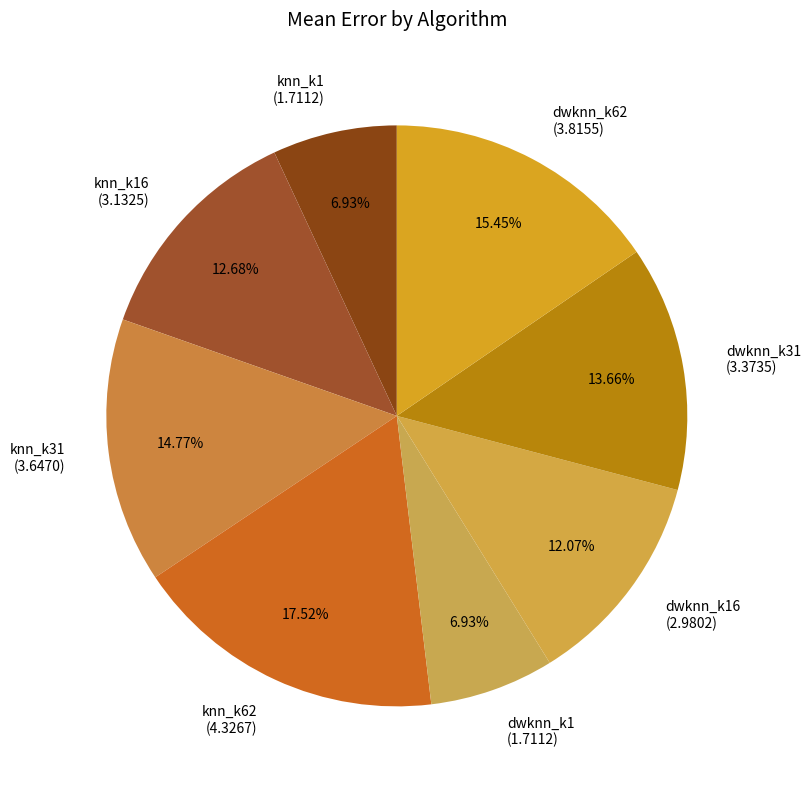

Which category has the biggest portion of the pie?

knn_k62 (4.3267)